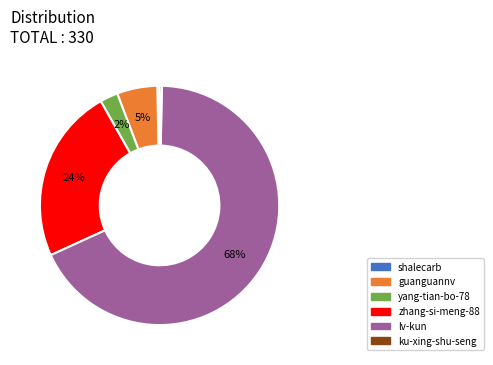

How many segments does this pie chart have?

6